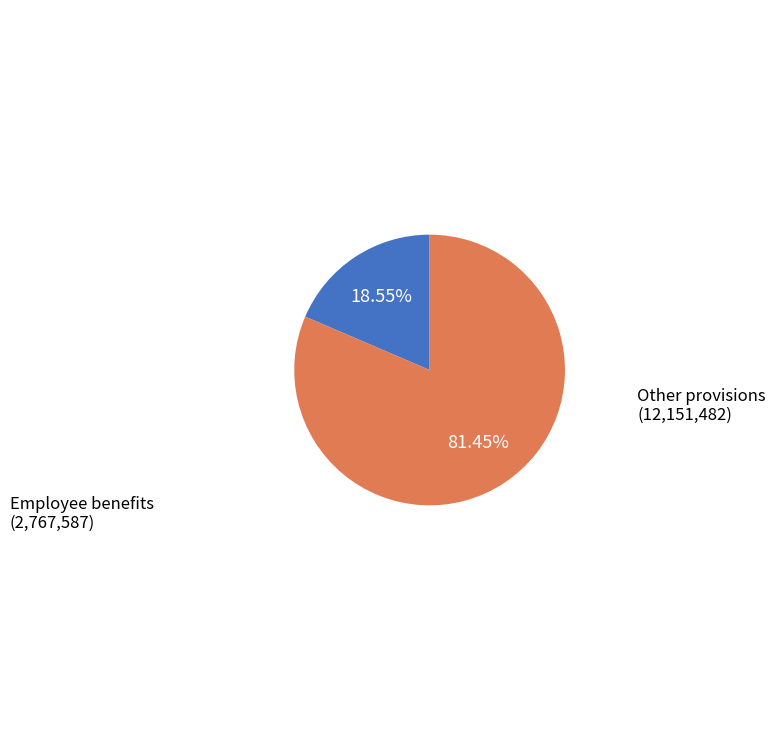

To the nearest percent, what is the combined percentage of Other provisions and Employee benefits?

100%